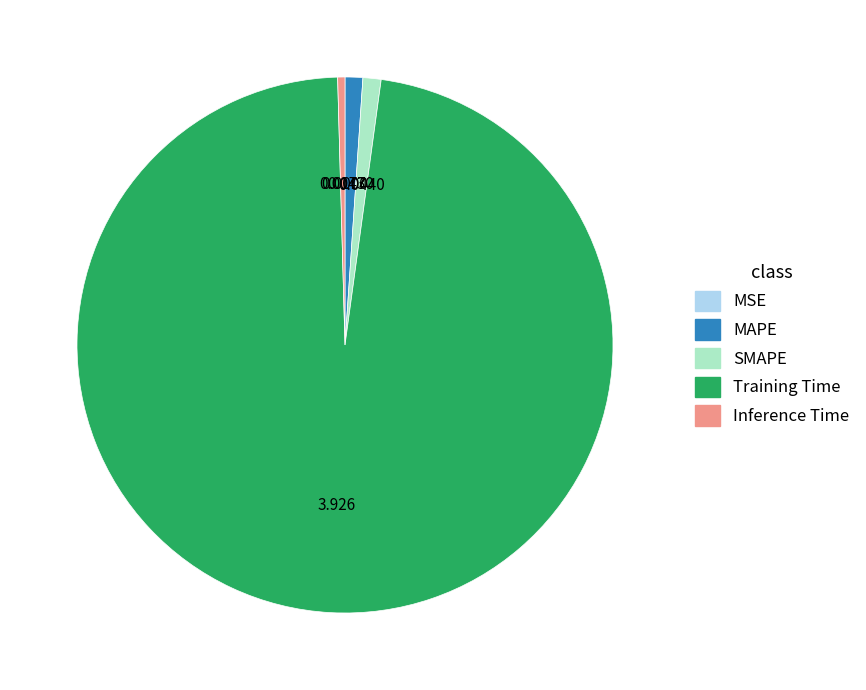

Which category has the biggest portion of the pie?

Training Time